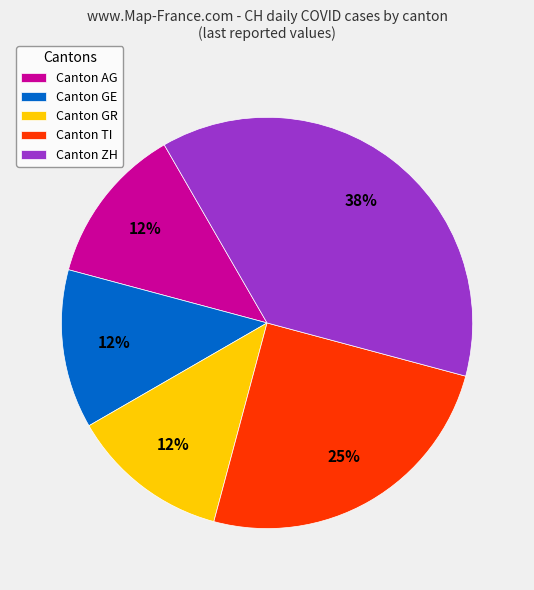

Combined, do Canton GR and Canton AG account for over 50%?

No